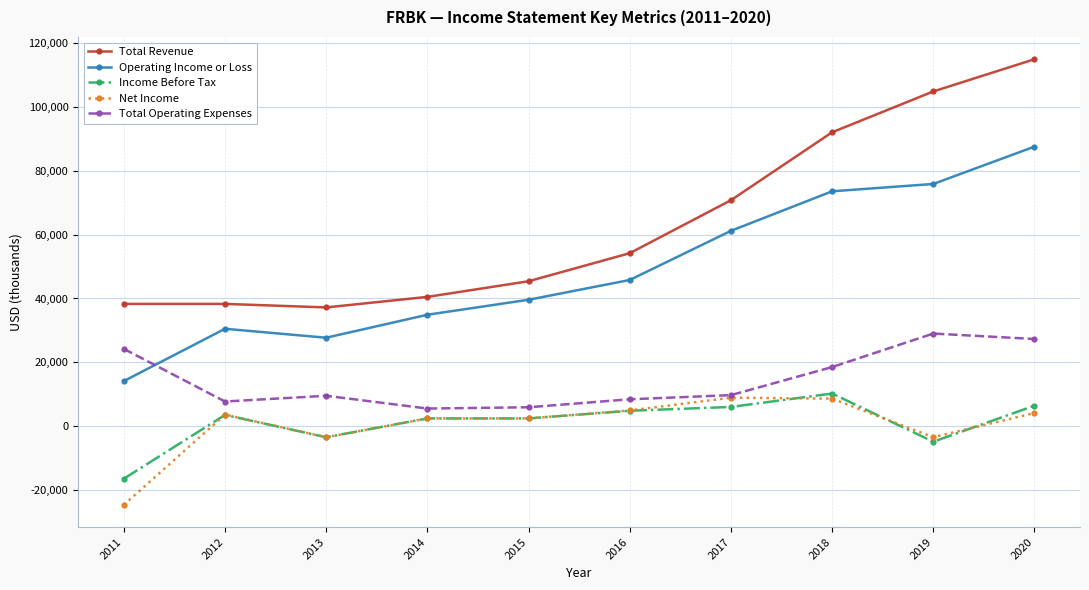

In Total Operating Expenses, how many points are higher than both neighbors (excluding endpoints)?

2